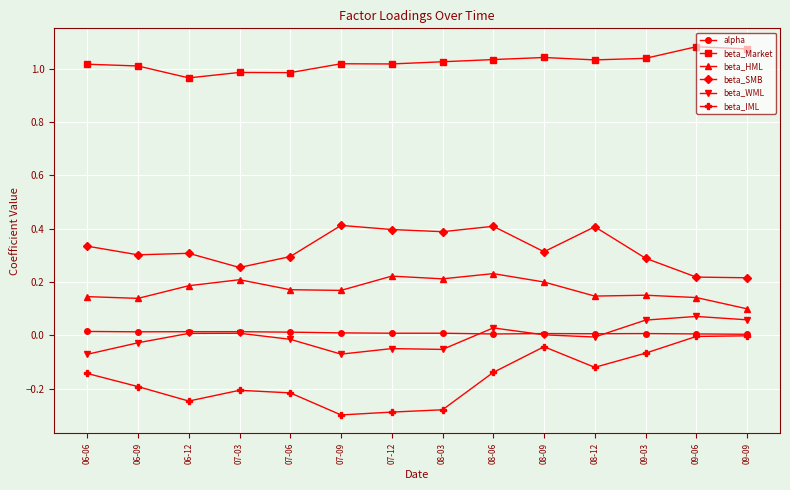

What position from the right is 07-12?

8